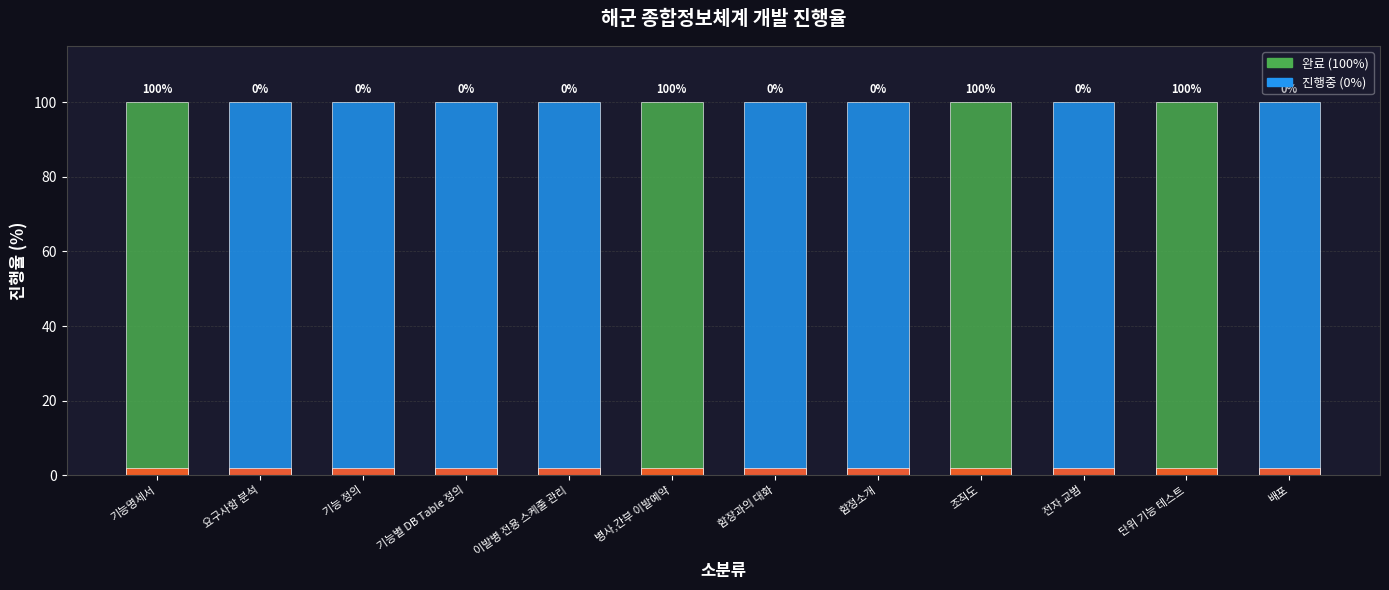

Is it true that 진행율 (%) equals 3 at 함정소개?

False